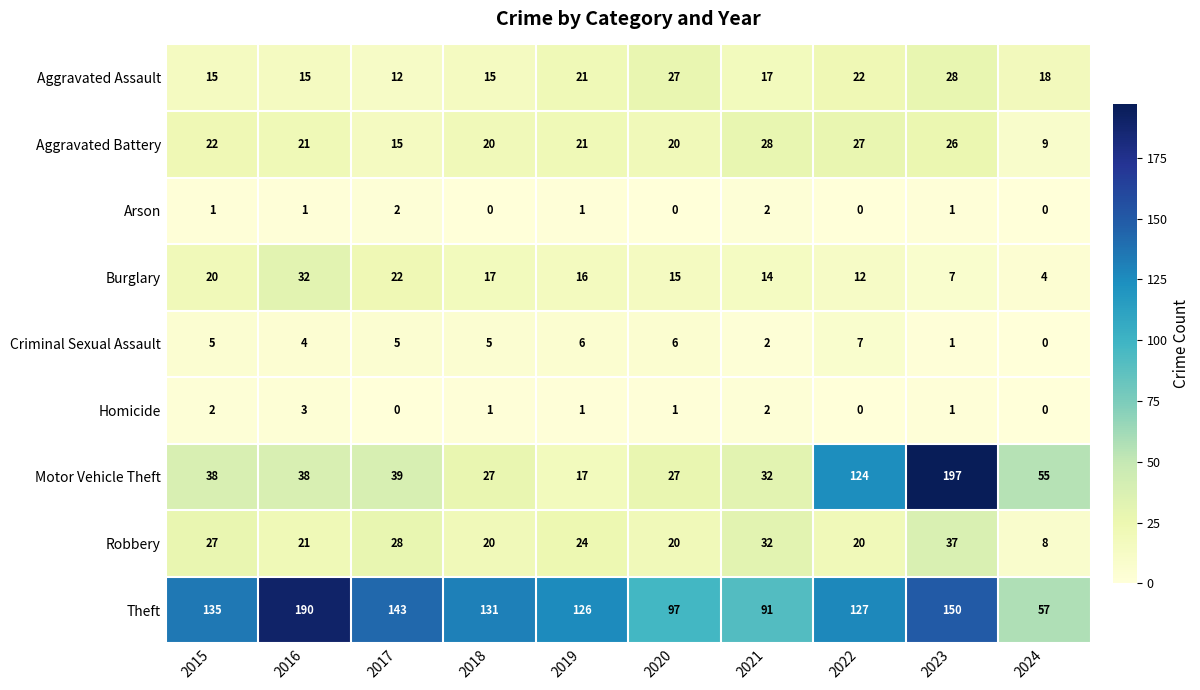

What is the average value of the Aggravated Battery series?

21